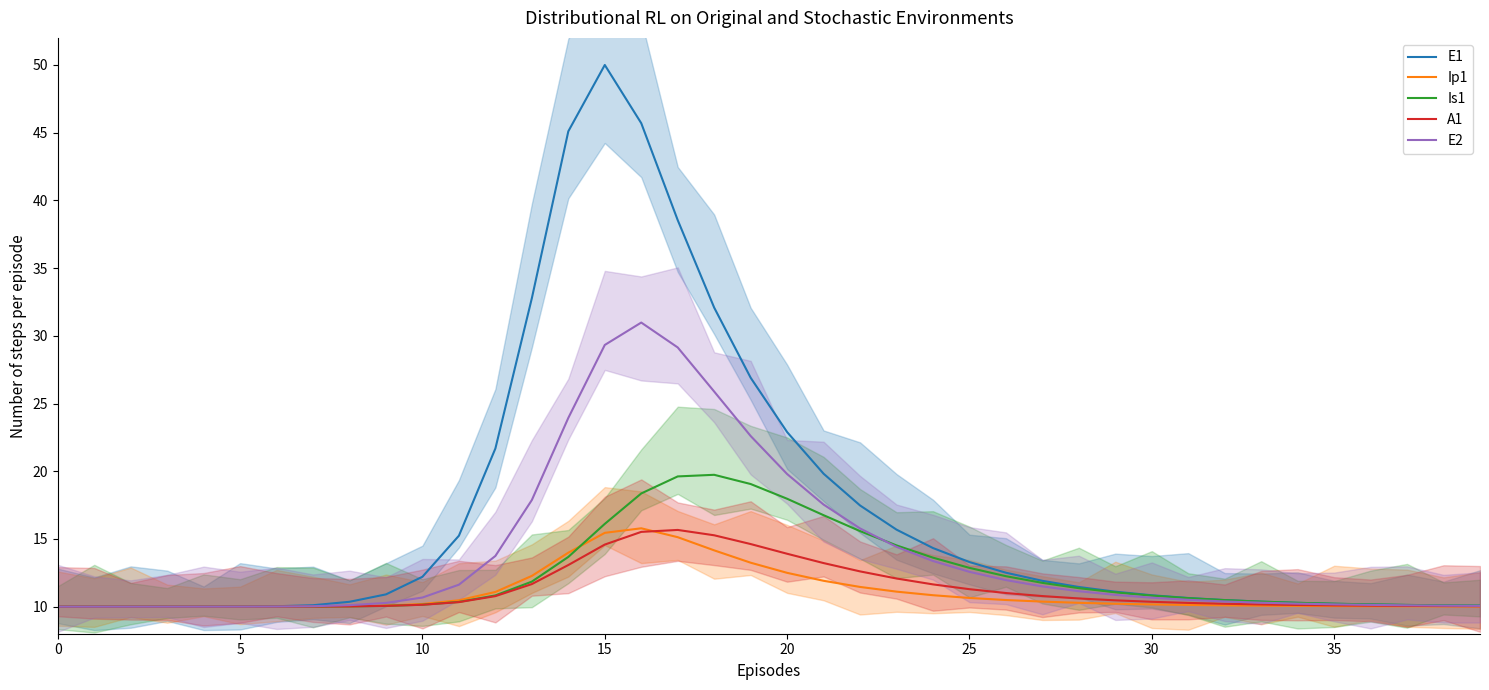

At which label is A1 closest to 12?

23